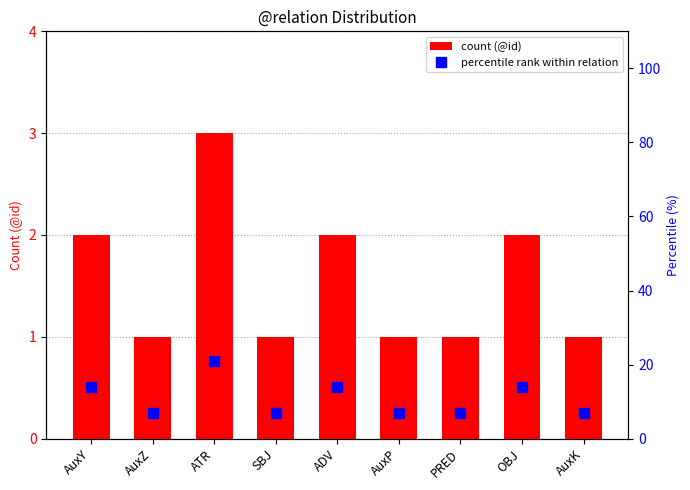

At which category is the sum across all series the highest?

ATR